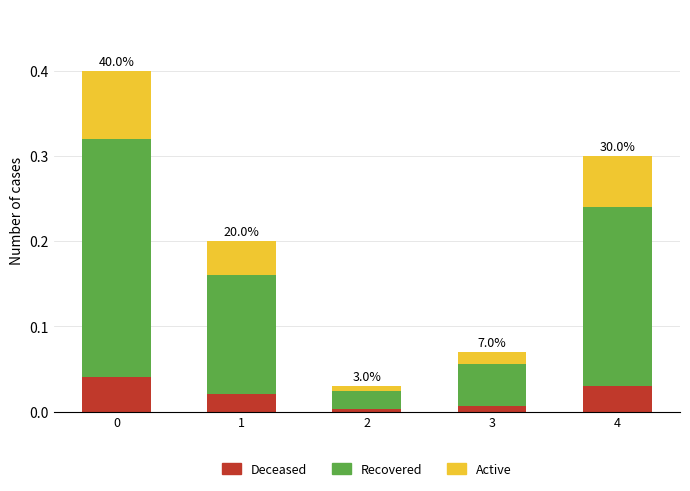

What is the total value across all series at 0?

0.4